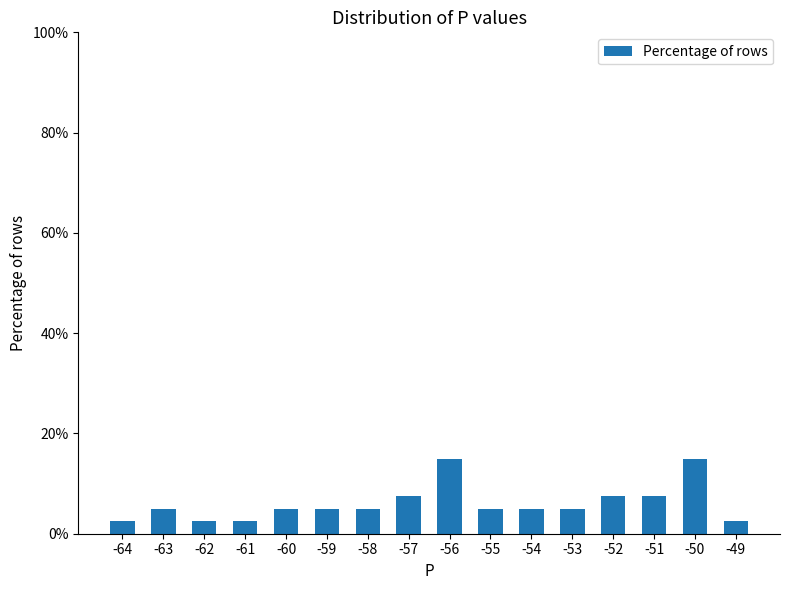

What is the maximum value shown in the chart?

15.0